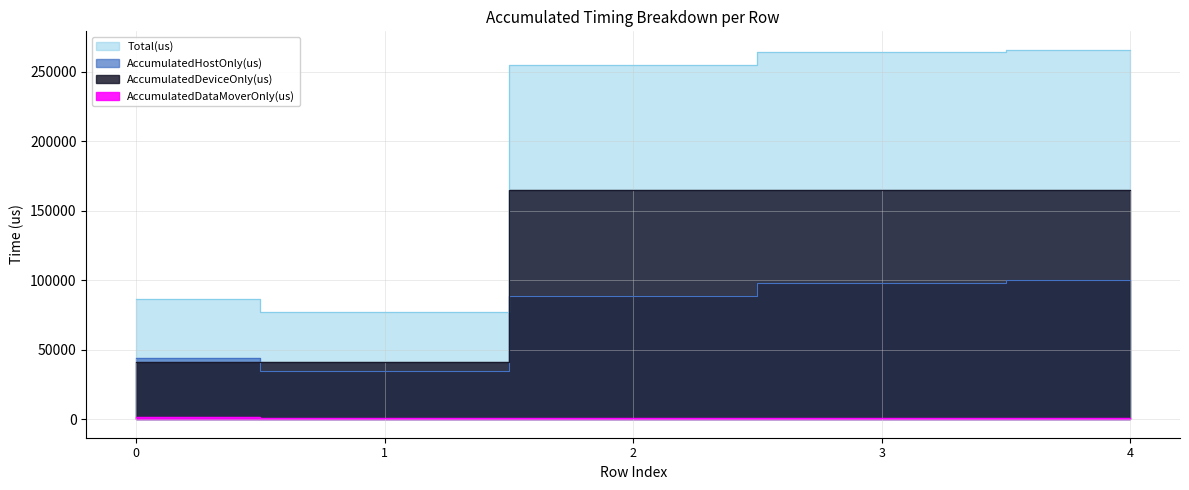

True or false: AccumulatedDeviceOnly(us) has a value of 41233.8 at 1.

True